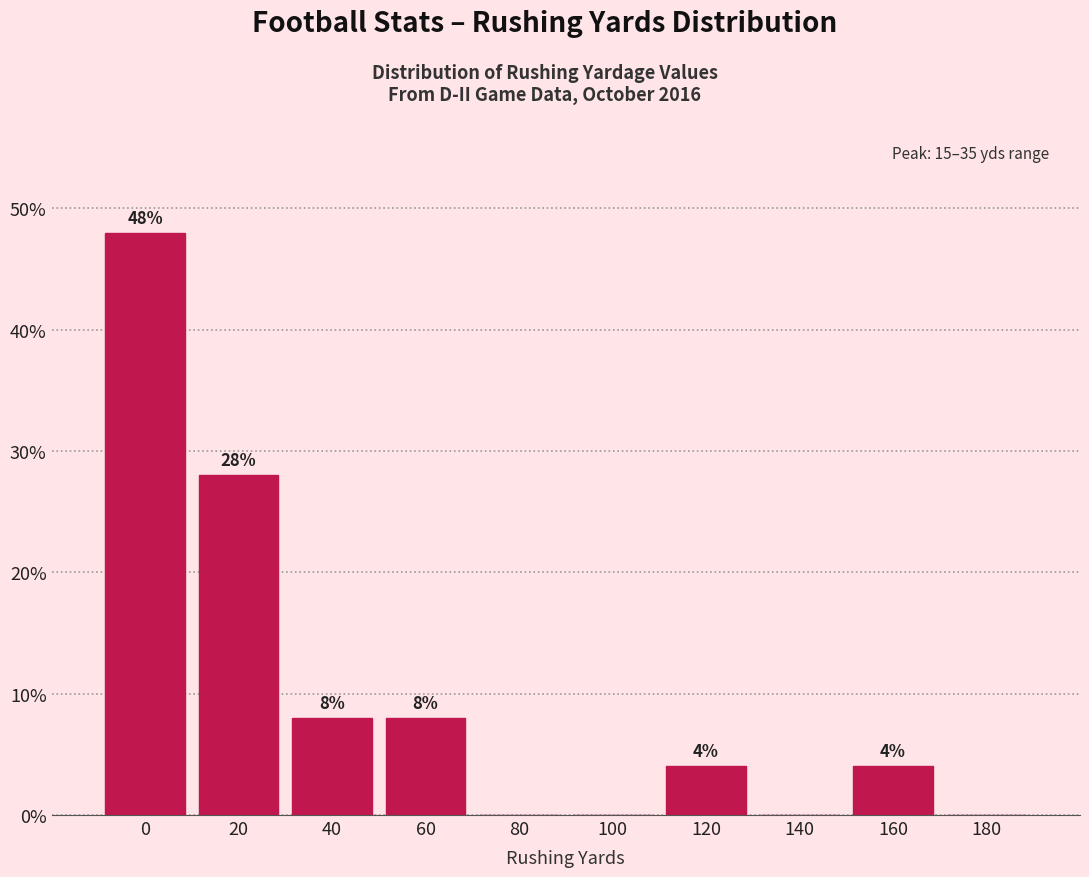

Reading right to left, transcribe all the data shown in this chart.

180=0.0	160=4.0	140=0.0	120=4.0	100=0.0	80=0.0	60=8.0	40=8.0	20=28.0	0=48.0